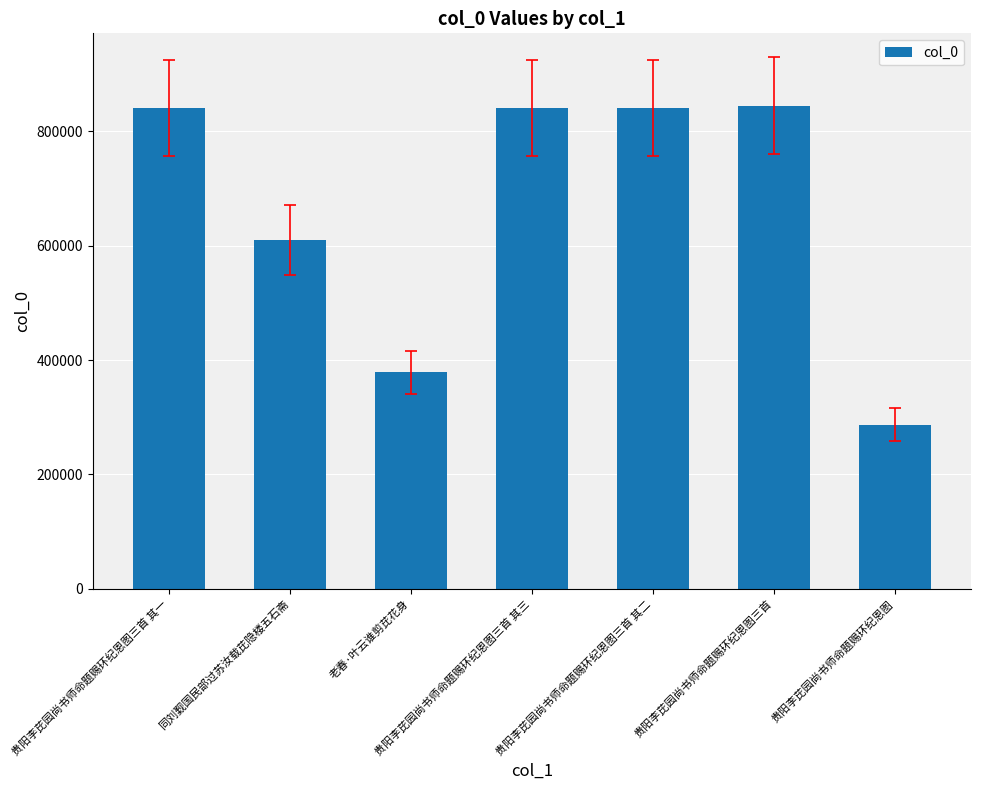

Read the value at 贵阳李芘园尚书师命题赐环纪恩图三首 其二, to the nearest 100.

840500